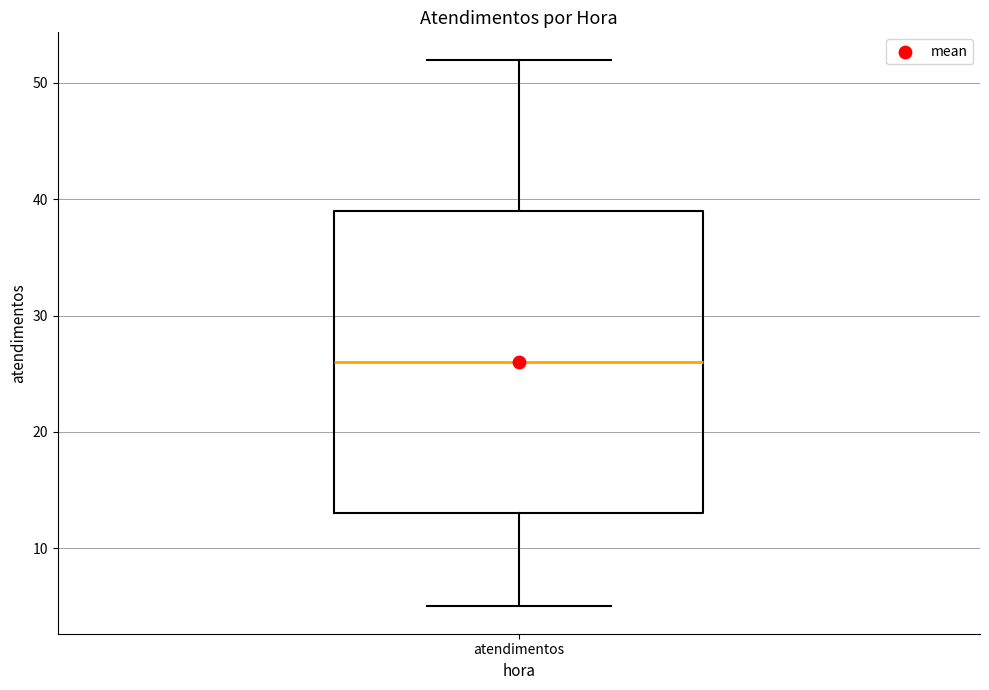

Transcribe this box plot: give where the median line is, the range the box spans, and where the two whiskers end, as read against the y-axis. The values are not printed on the chart, so give them approximately, as read against the axis.

median 26, box 13 to 39, whiskers 5 to 52